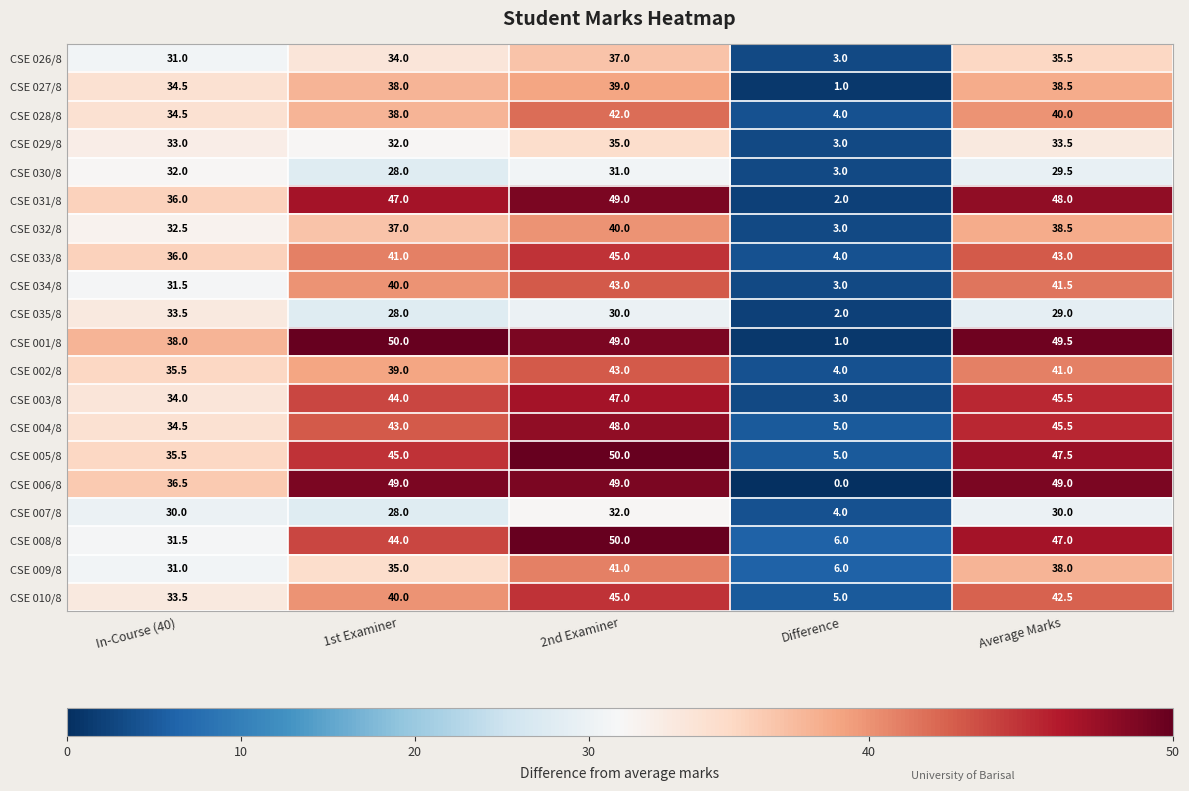

List the labels in order of CSE 009/8 value, largest first.

2nd Examiner, Average Marks, 1st Examiner, In-Course (40), Difference